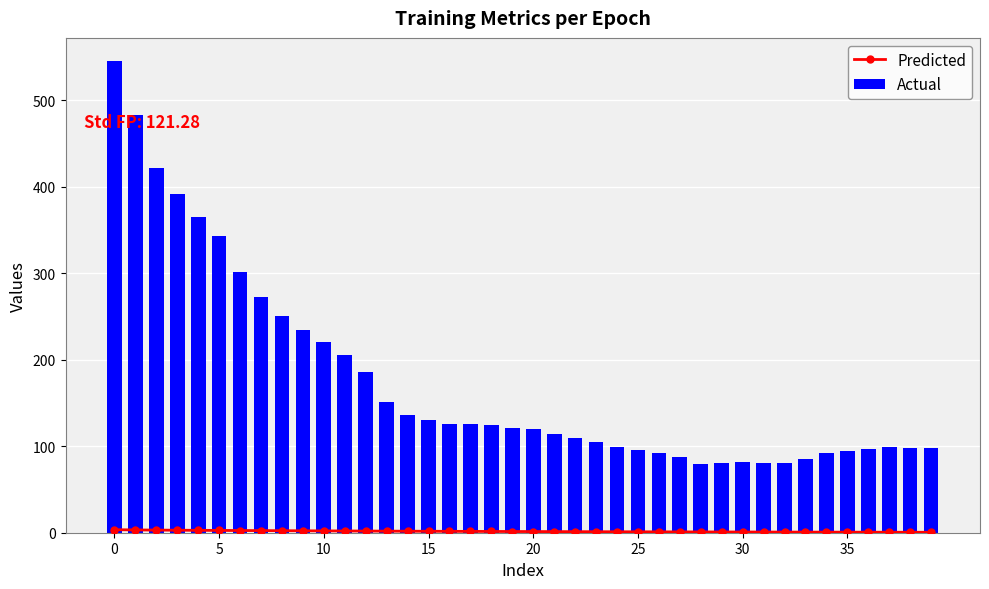

List the series in order of their peak value, highest first.

Actual, Predicted